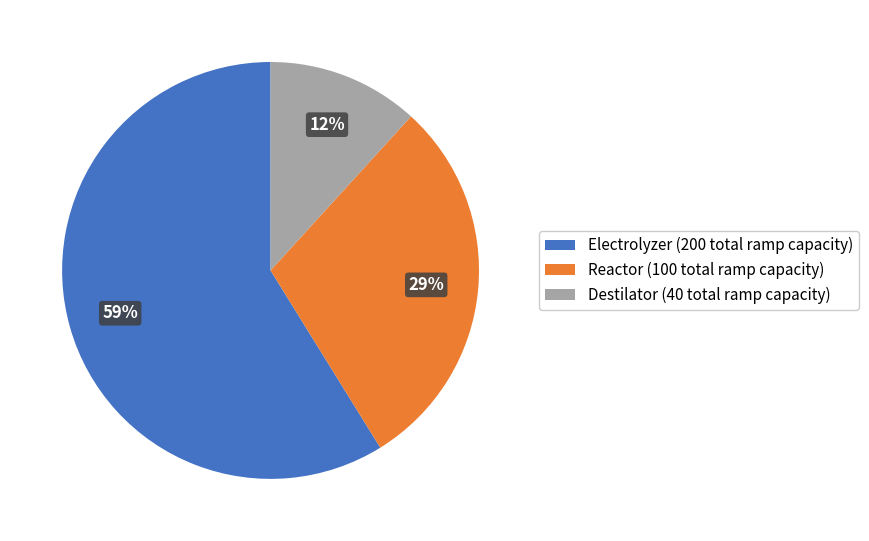

What is the smallest slice in the pie chart?

Destilator (40 total ramp capacity)